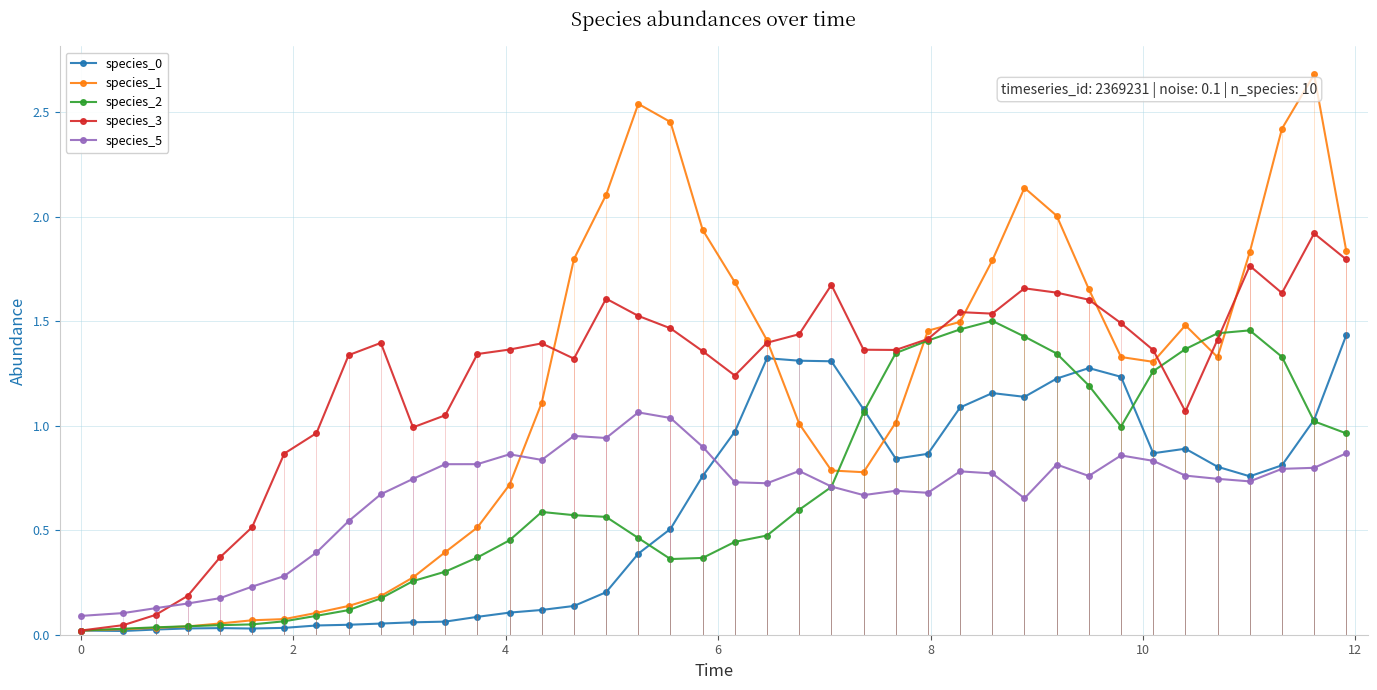

True or false: species_0 has more than 1 points higher than both neighbors.

True